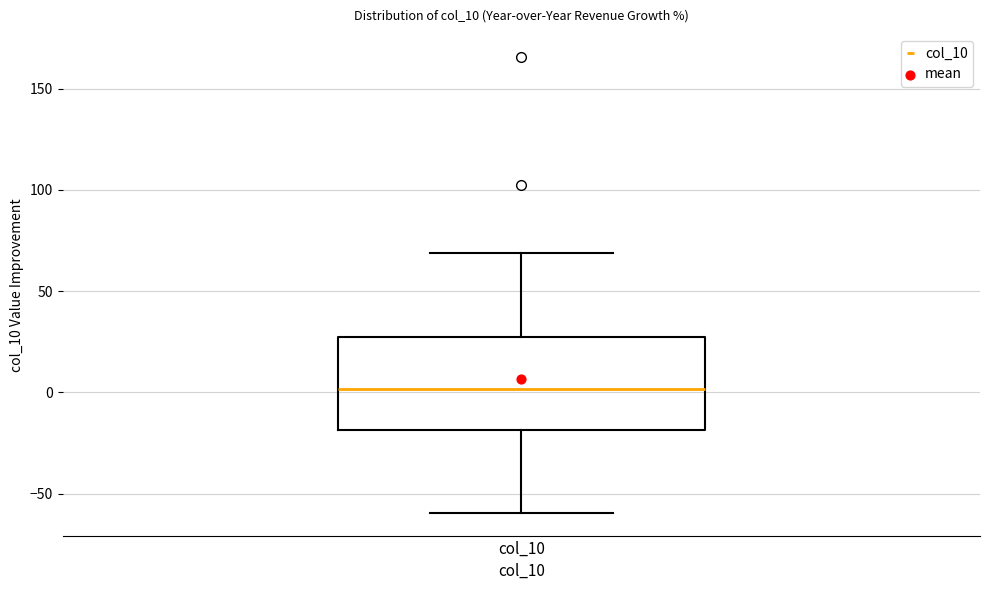

Read this box plot against the y-axis: the position of the median line, the range covered by the box, and the ends of both whiskers. The values are not printed on the chart, so give them approximately, as read against the axis.

median 0, box -20 to 25, whiskers -60 to 70